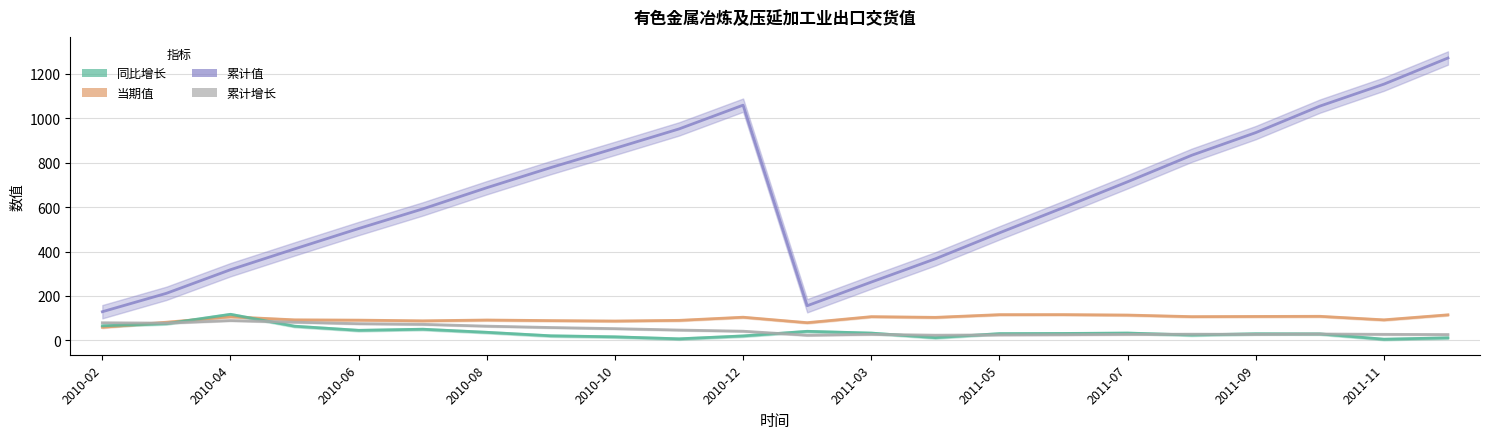

Which series ends up on top after the final intersection of 累计增长 and 同比增长?

累计增长